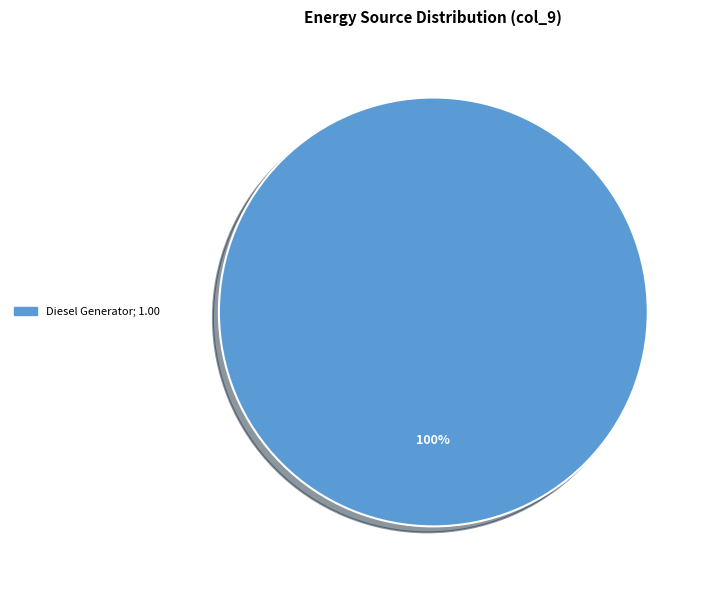

Is there a majority slice in this chart?

Yes